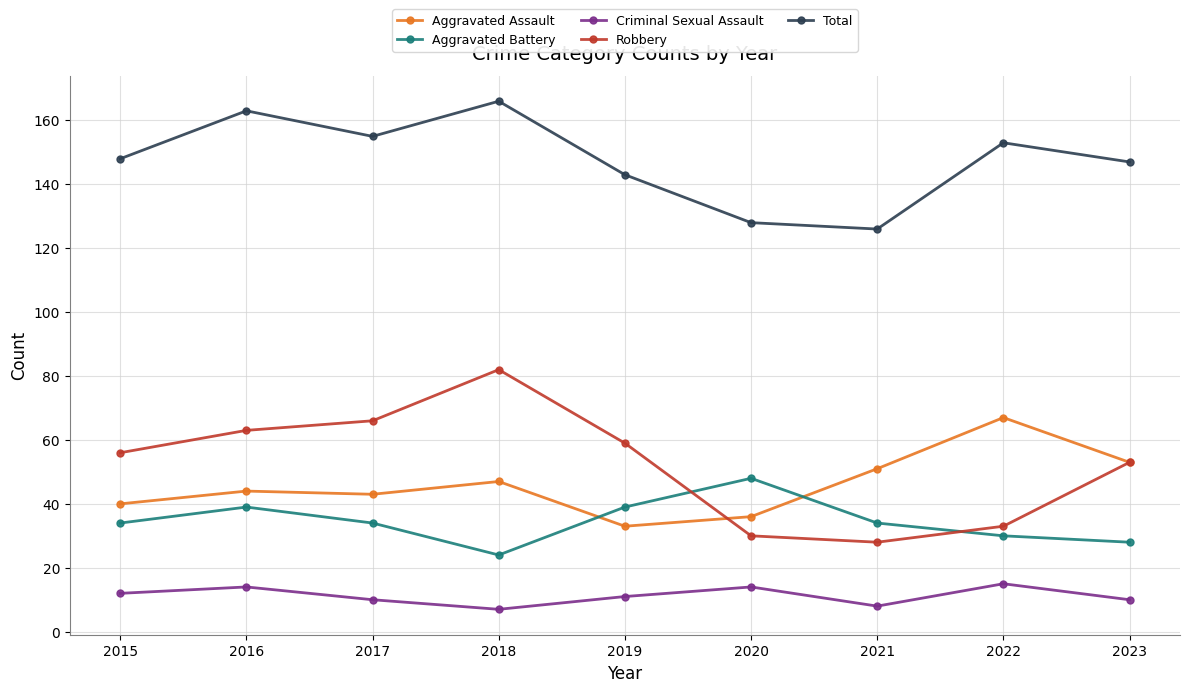

Which series has the largest range (max minus min)?

Robbery